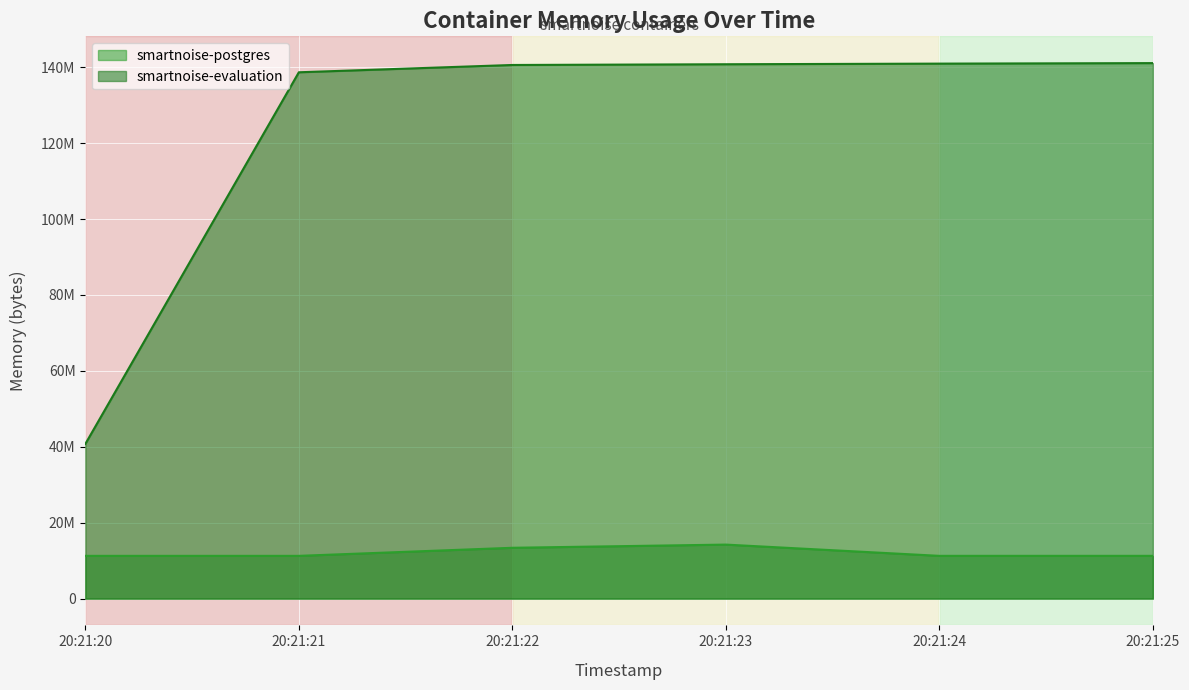

Which category has the lowest value in the smartnoise-postgres series?

20:21:20